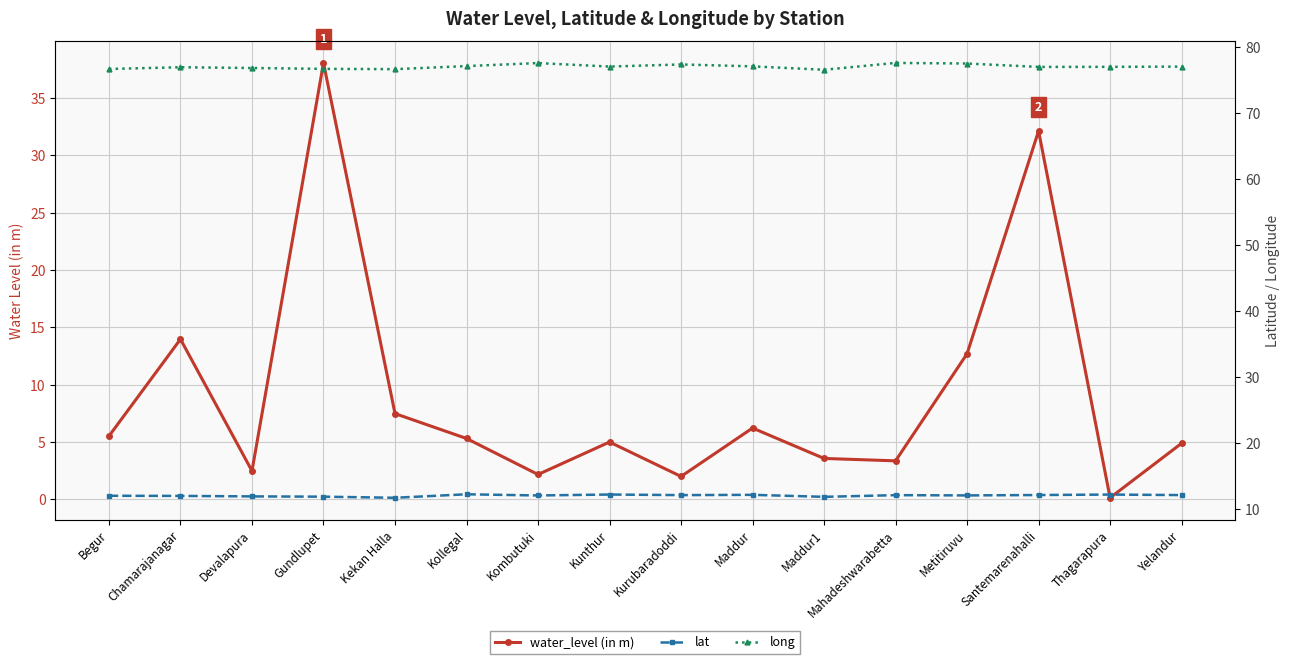

How many categories are shown in the chart?

16